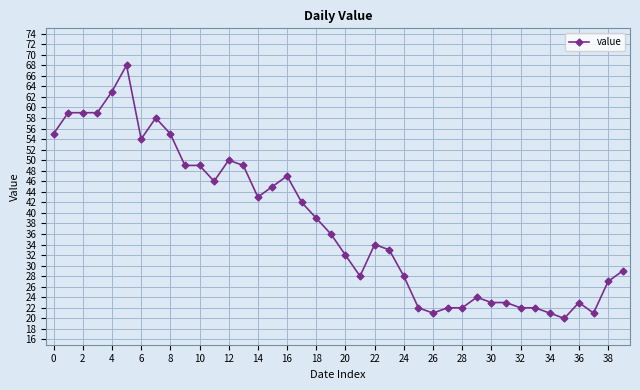

What is the difference between the maximum and second lowest values?

47